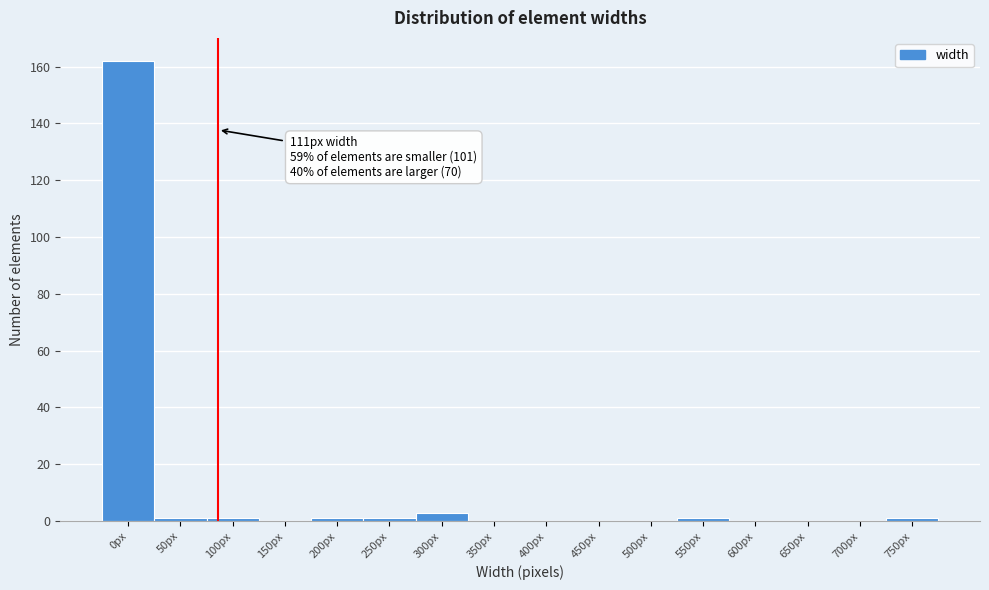

Reading left to right, extract all data points from this chart.

0px=162	50px=1	100px=1	150px=0	200px=1	250px=1	300px=3	350px=0	400px=0	450px=0	500px=0	550px=1	600px=0	650px=0	700px=0	750px=1